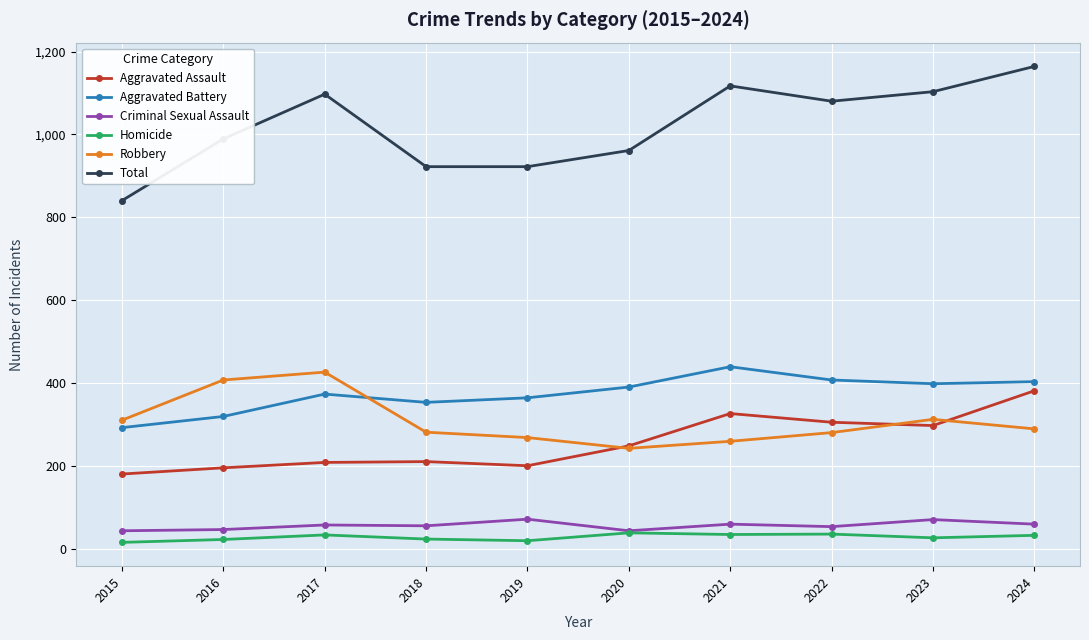

True or false: Total and Criminal Sexual Assault cross at least once.

False